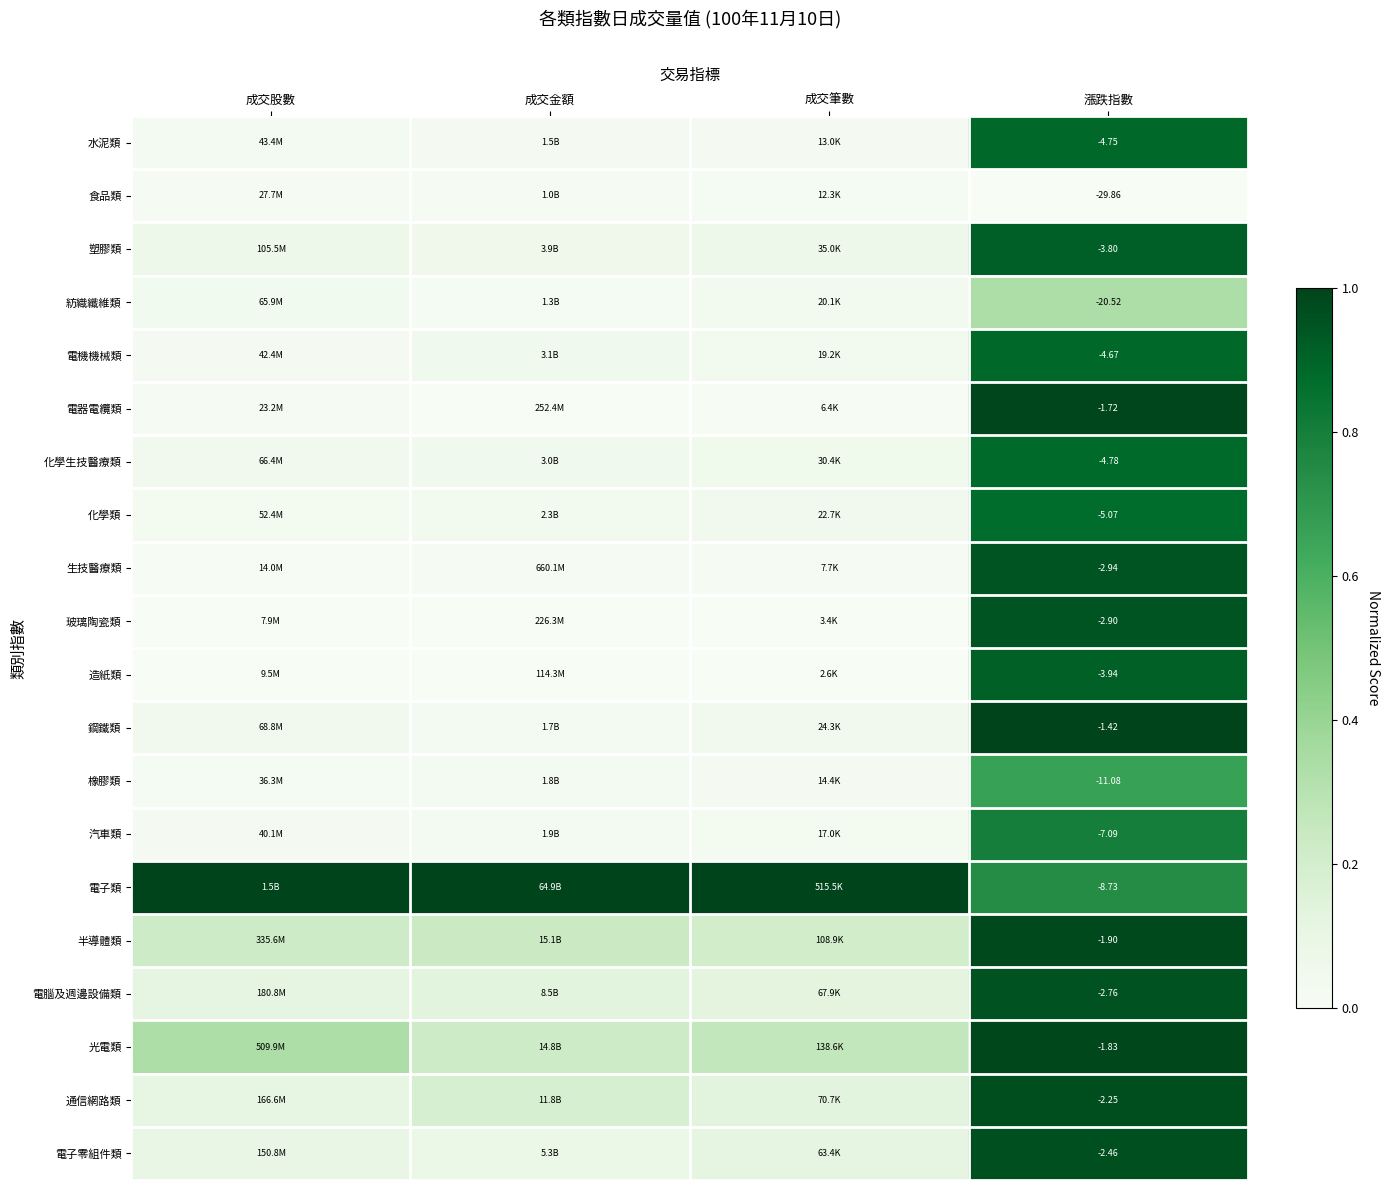

At 漲跌指數, list the series in order from largest to smallest.

鋼鐵類, 電器電纜類, 光電類, 半導體類, 通信網路類, 電子零組件類, 電腦及週邊設備類, 玻璃陶瓷類, 生技醫療類, 塑膠類, 造紙類, 電機機械類, 水泥類, 化學生技醫療類, 化學類, 汽車類, 電子類, 橡膠類, 紡織纖維類, 食品類